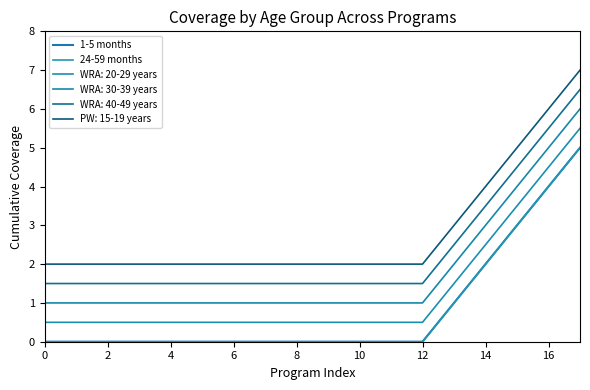

True or false: 24-59 months has more than 1 points higher than both neighbors.

False